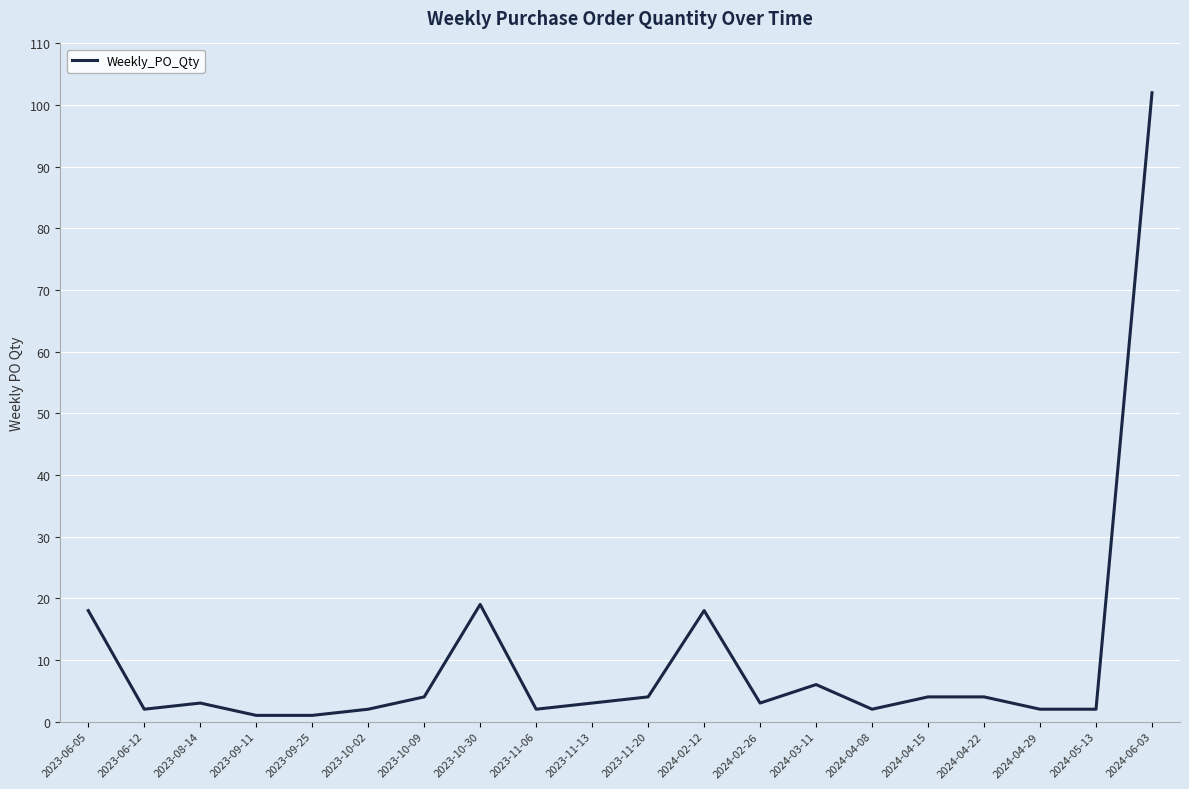

What is the difference between the values at 2023-11-20 and 2023-11-13?

1